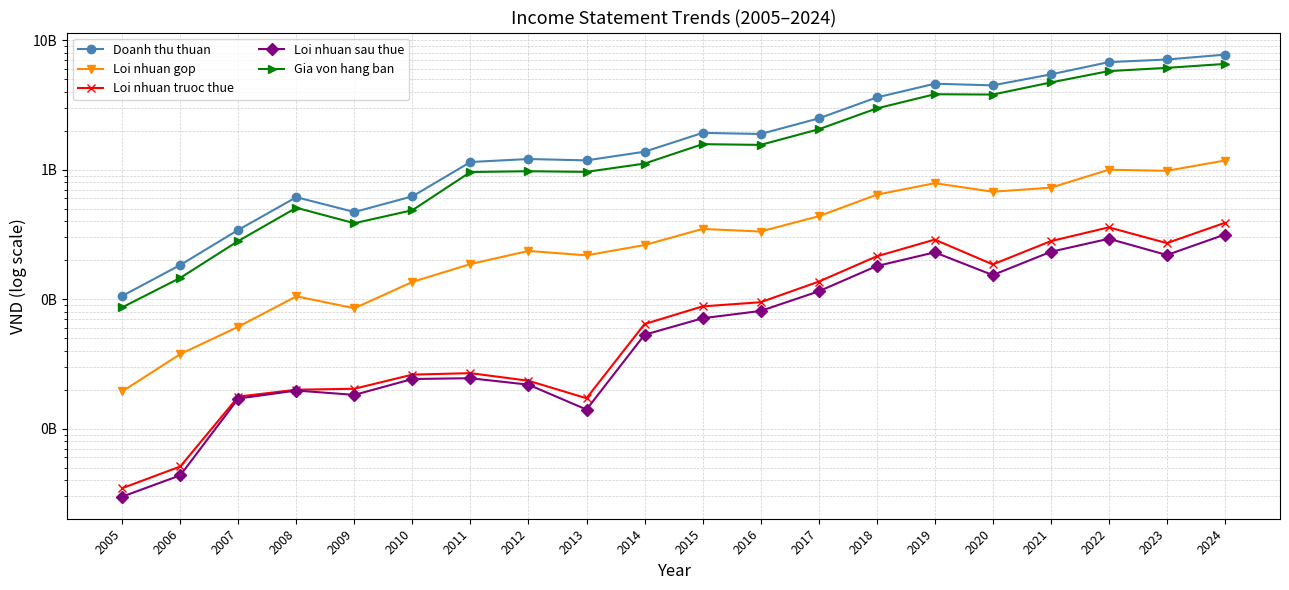

Reading left to right, list all the values displayed in this chart.

Doanh thu thuan: 2005=105991493	2006=183871972	2007=343002847	2008=613459959	2009=471347827	2010=622829159	2011=1146556979	2012=1209219646	2013=1180294701	2014=1377106426	2015=1923940014	2016=1887748877	2017=2488606833	2018=3612896997	2019=4612223736	2020=4480199674	2021=5443607026	2022=6772345207	2023=7095204710	2024=7736065477
Loi nhuan gop: 2005=19427891	2006=37700434	2007=61303274	2008=105262295	2009=85158413	2010=135970305	2011=186787580	2012=235968754	2013=218117761	2014=261995519	2015=349001493	2016=333203018	2017=437019305	2018=640976635	2019=786906217	2020=675957104	2021=726519180	2022=999496269	2023=980266175	2024=1177558457
Loi nhuan truoc thue: 2005=3476546	2006=5109439	2007=17689785	2008=20011768	2009=20351728	2010=26174868	2011=26859942	2012=23463756	2013=17191253	2014=64328897	2015=88030753	2016=94799273	2017=136660501	2018=214307019	2019=288608111	2020=185623831	2021=280850252	2022=358795911	2023=271065737	2024=388864942
Loi nhuan sau thue: 2005=2989830	2006=4366761	2007=17099963	2008=19714161	2009=18251126	2010=24207964	2011=24544300	2012=21881659	2013=14057216	2014=53158319	2015=71300379	2016=81179114	2017=115015103	2018=180260470	2019=230111112	2020=153603283	2021=232286348	2022=292996521	2023=219442316	2024=315729358
Gia von hang ban: 2005=86563602	2006=146171538	2007=281699573	2008=508197665	2009=386189414	2010=486858854	2011=959769399	2012=973250892	2013=962176939	2014=1115110906	2015=1574938521	2016=1554545859	2017=2051587528	2018=2971920362	2019=3825317518	2020=3804242569	2021=4717087847	2022=5772848938	2023=6114938535	2024=6558507020